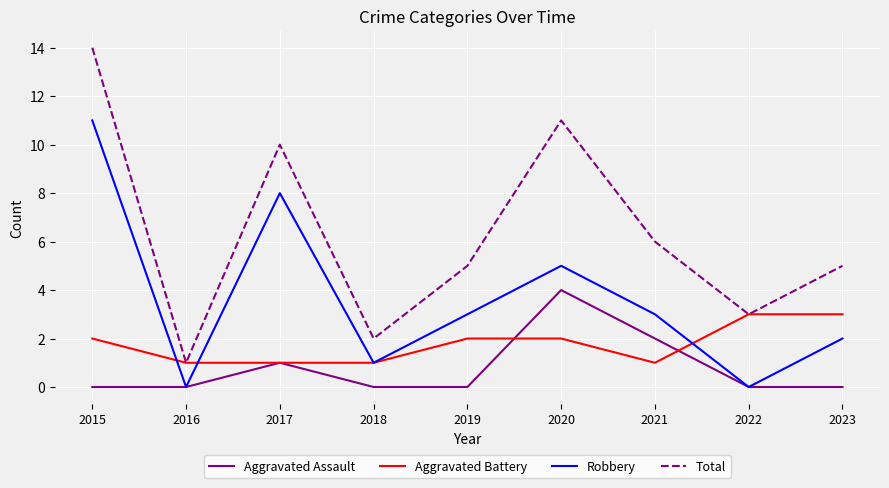

Where is Aggravated Assault nearest to the value 2?

2021